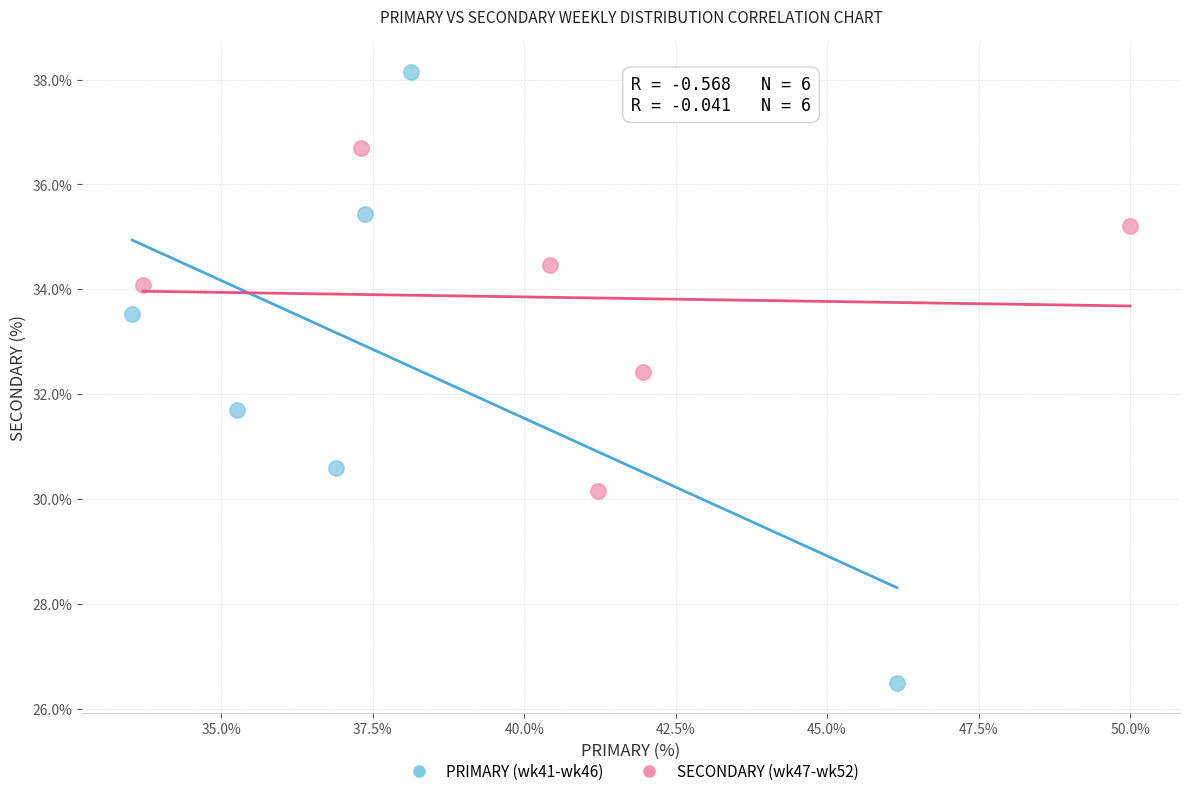

Which series contains the lowest Y value?

PRIMARY (wk41-wk46)